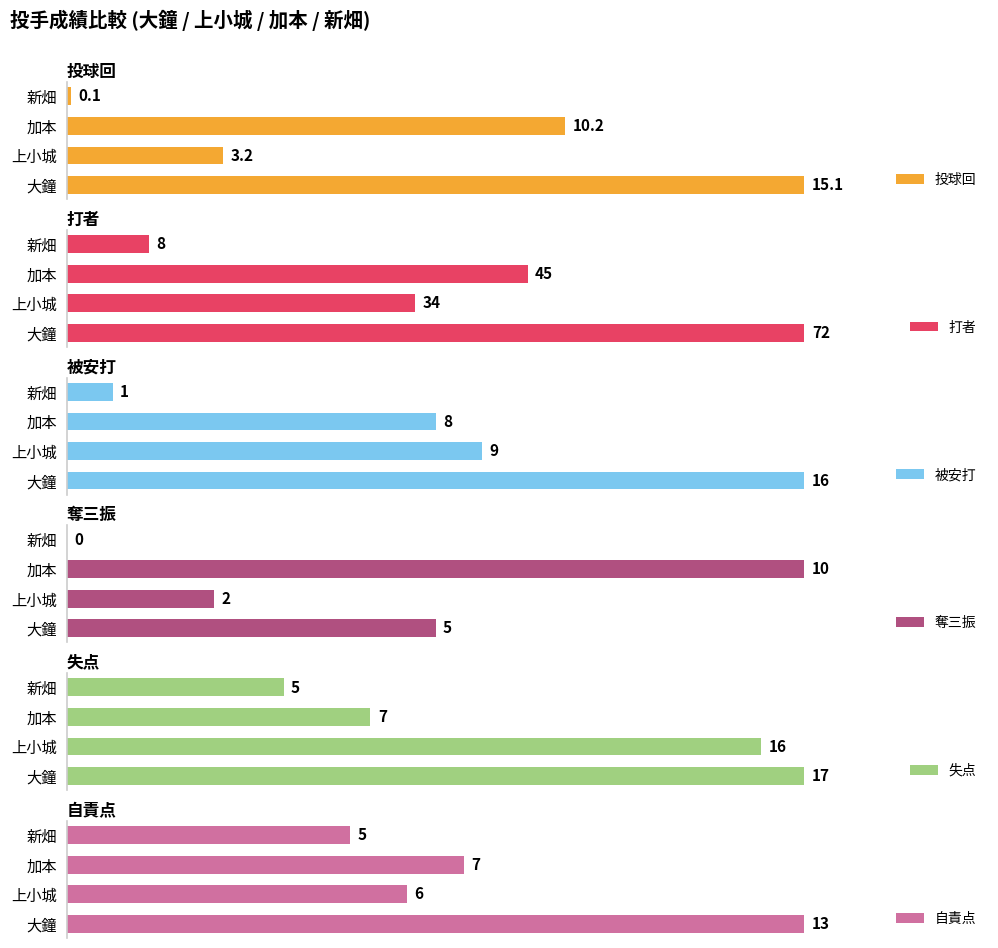

How many values in the 打者 series exceed 45?

1